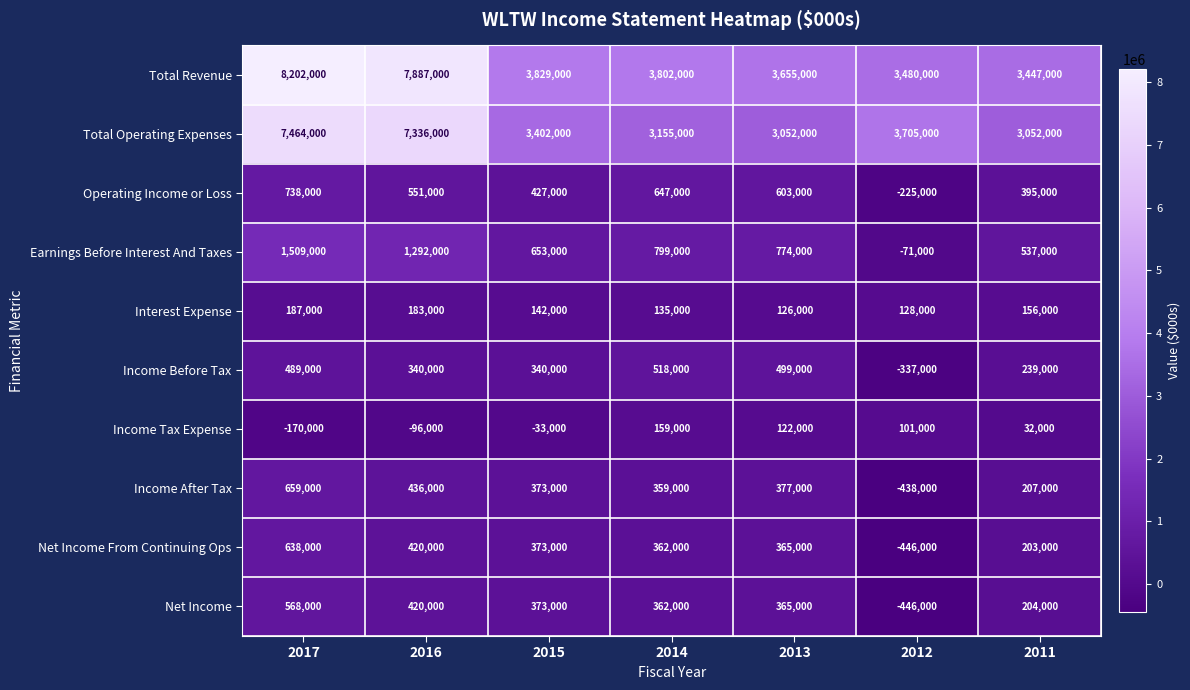

What is the minimum value shown in the chart?

-446000